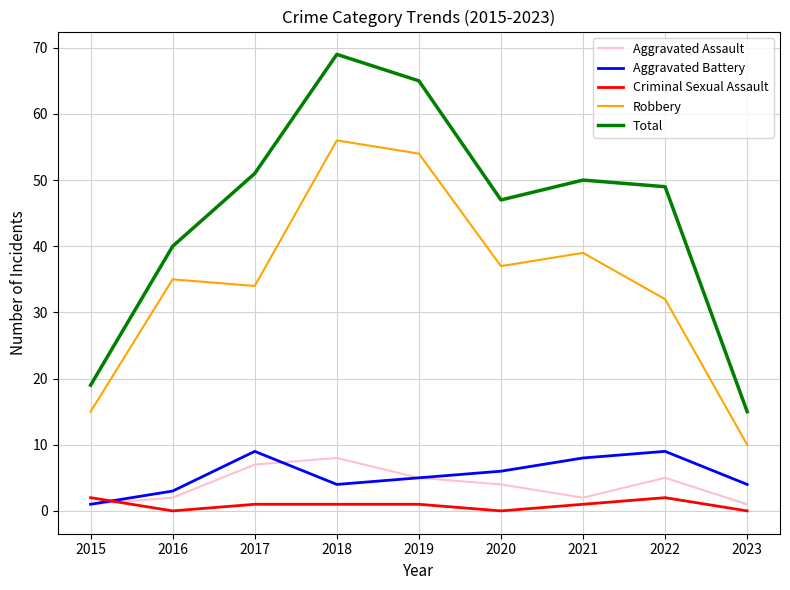

Reading right to left, what are all the values shown in this chart?

Aggravated Assault: 1	5	2	4	5	8	7	2	1
Aggravated Battery: 4	9	8	6	5	4	9	3	1
Criminal Sexual Assault: 0	2	1	0	1	1	1	0	2
Robbery: 10	32	39	37	54	56	34	35	15
Total: 15	49	50	47	65	69	51	40	19